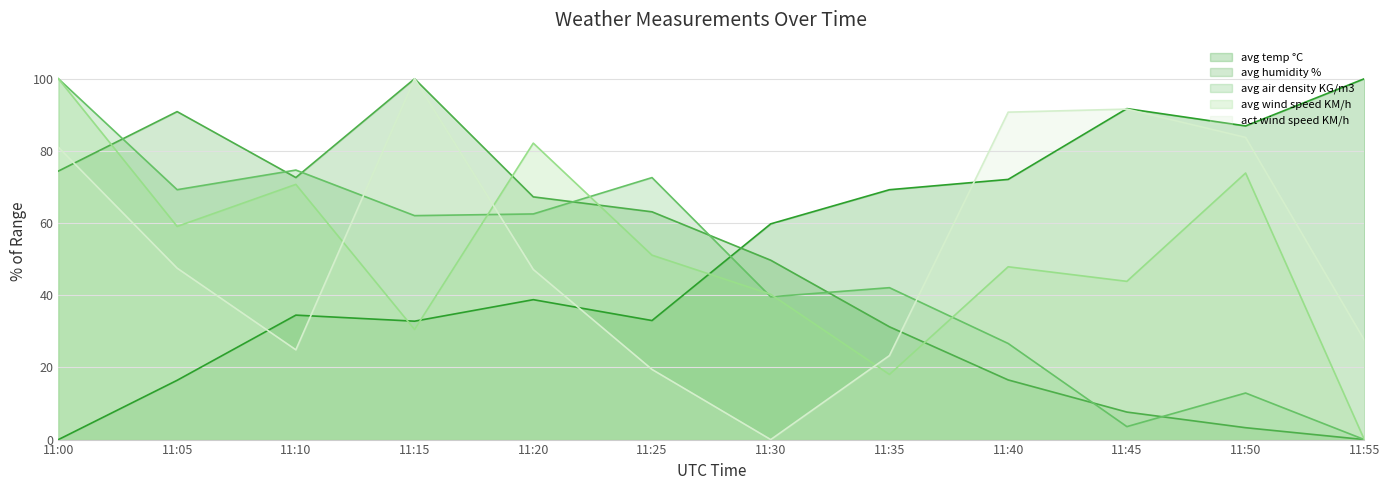

Reading left to right, extract all data points from this chart.

avg temp °C: 0.0	16.4	34.5	32.8	38.8	33.0	59.8	69.2	72.1	91.7	86.9	100.0
avg humidity %: 74.4	90.9	72.6	100.0	67.3	63.1	49.7	31.3	16.5	7.6	3.3	0.0
avg air density KG/m3: 100.0	69.3	74.7	62.1	62.5	72.6	39.6	42.1	26.6	3.6	12.9	0.0
avg wind speed KM/h: 100.0	59.1	70.7	30.5	82.2	51.1	40.3	18.0	47.9	43.9	73.9	0.0
act wind speed KM/h: 81.0	47.5	24.9	100.0	47.1	19.4	0.0	23.3	90.7	91.6	83.7	27.6